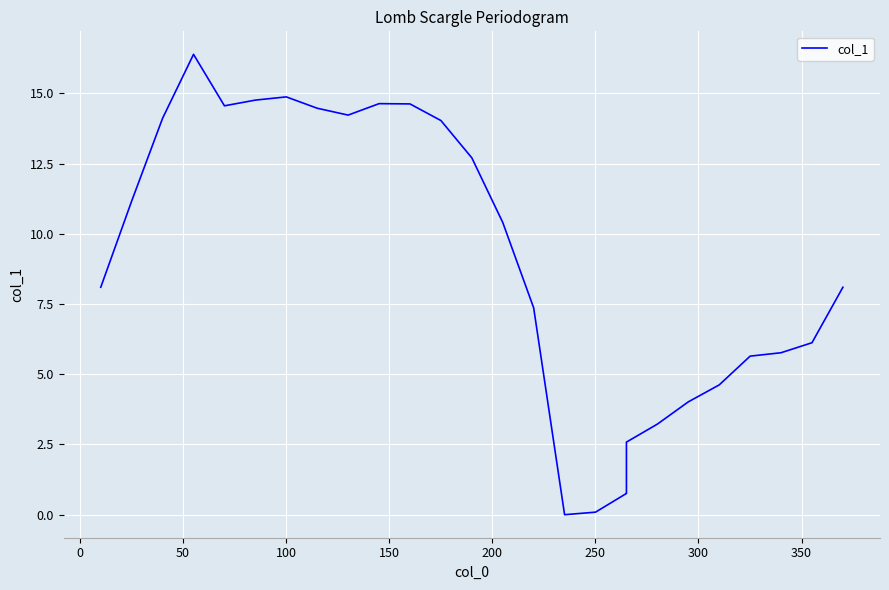

What is the maximum value shown in the chart?

16.4